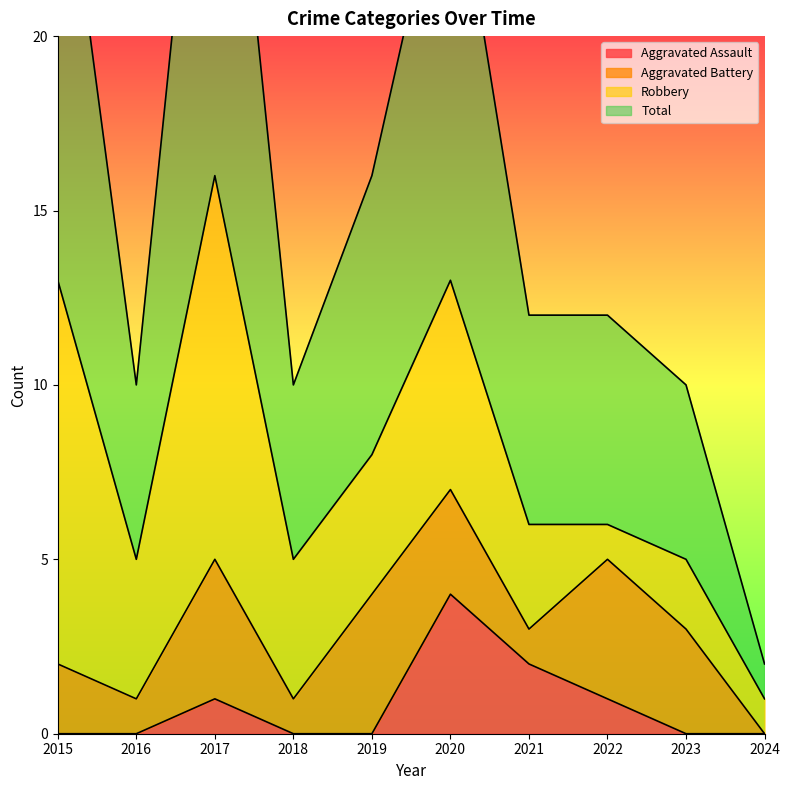

Which category has the highest value in the Aggravated Assault series?

2020